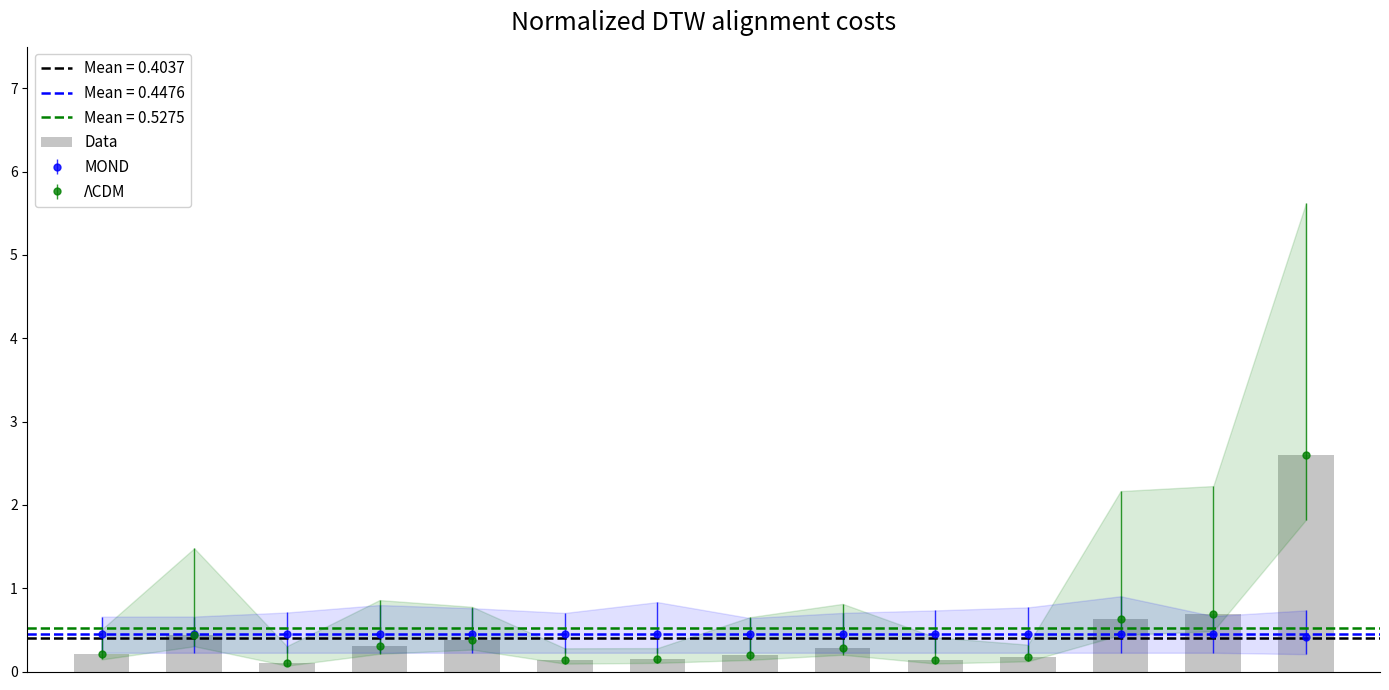

What is the maximum value shown in the chart?

2.6